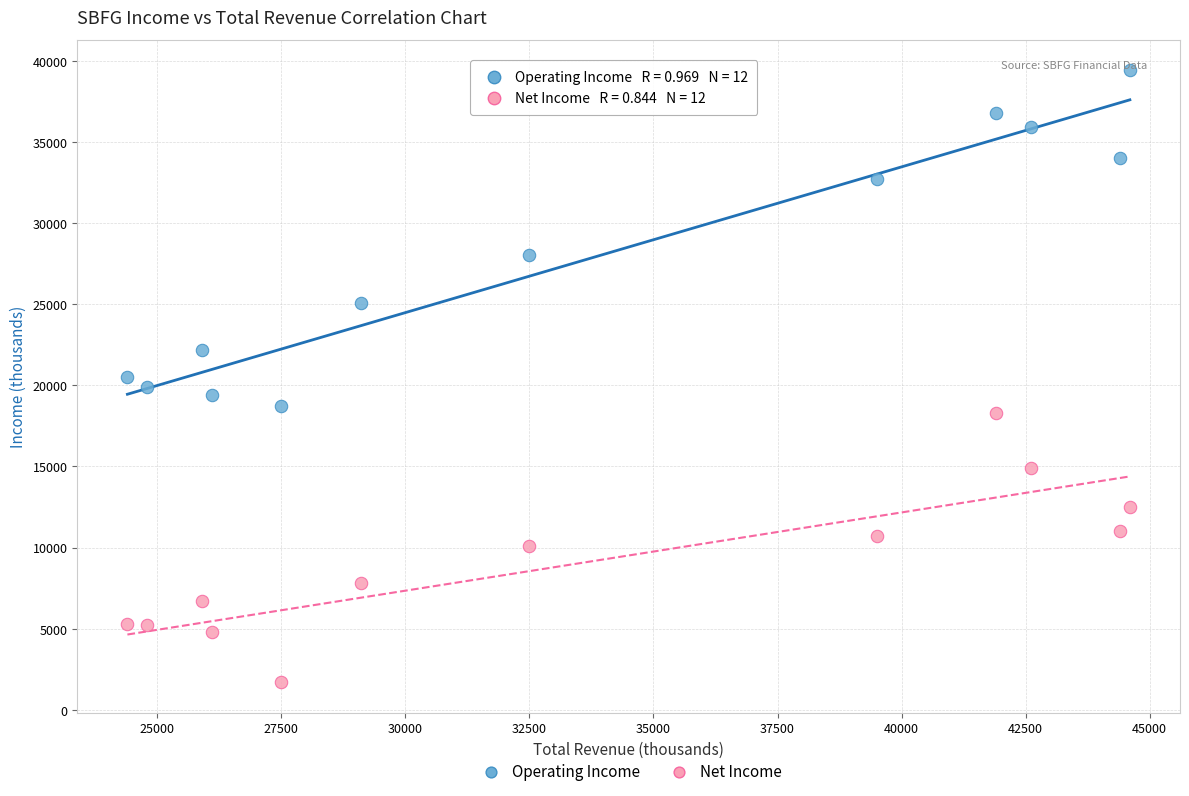

Which series reaches the minimum Y coordinate?

Net Income